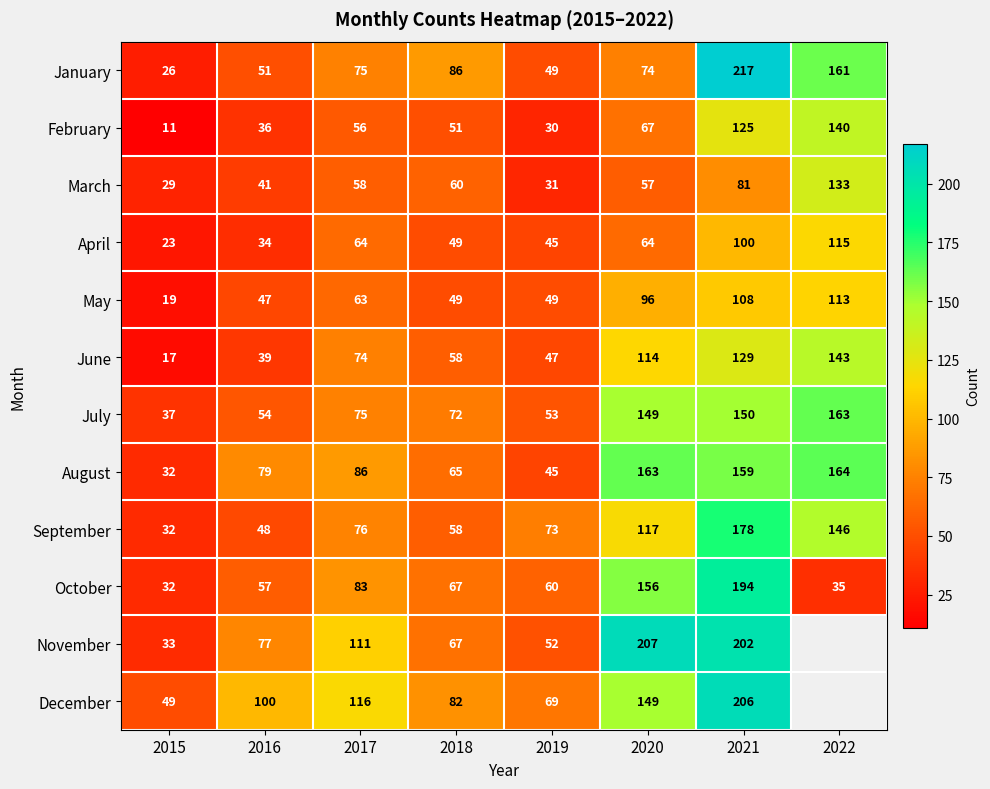

What is the difference between the maximum and minimum values in the June series?

126